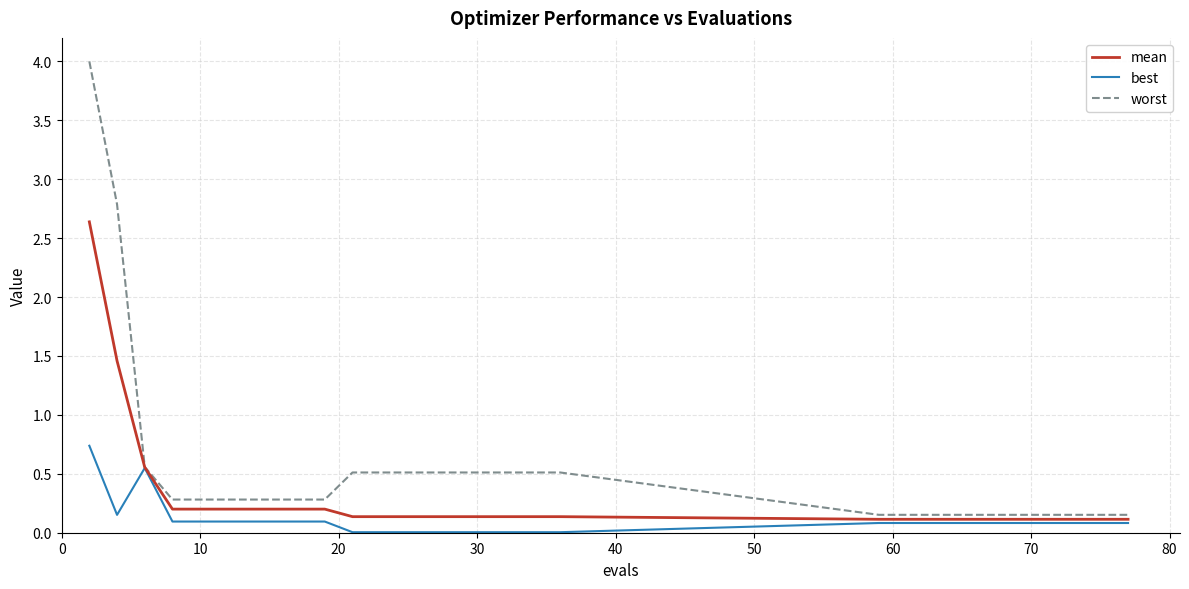

Which series has the largest range (max minus min)?

worst